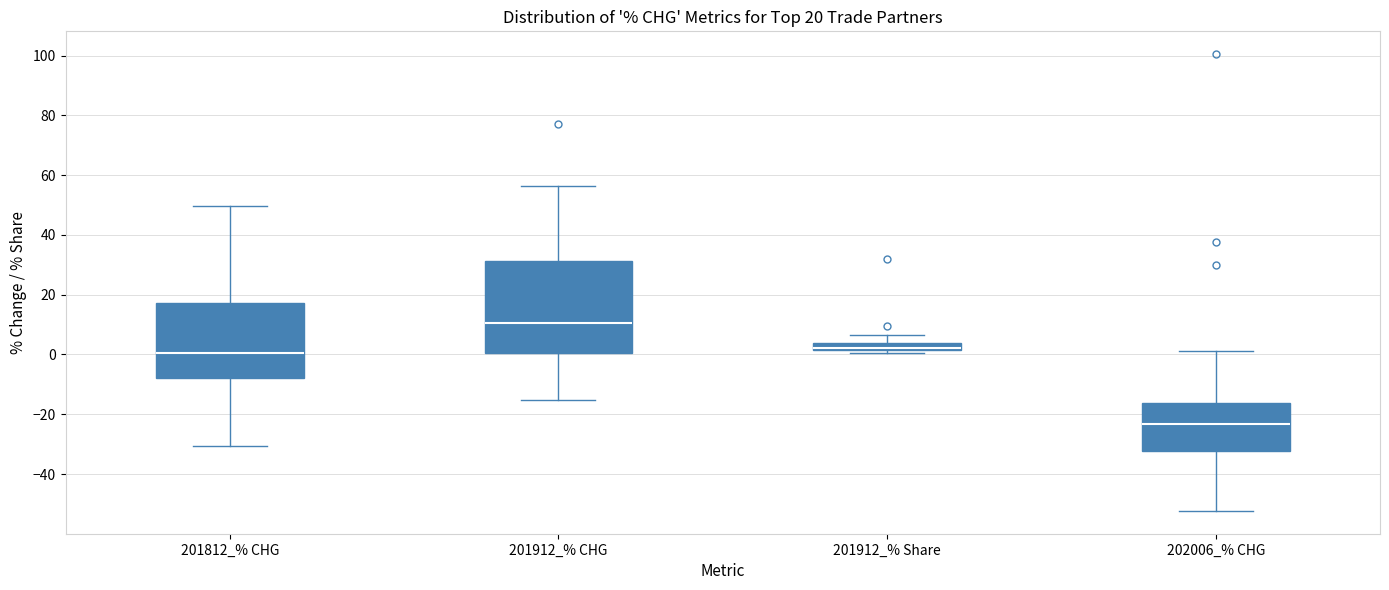

Comparing the boxes themselves (not the whiskers), which one is the tallest?

201912_% CHG